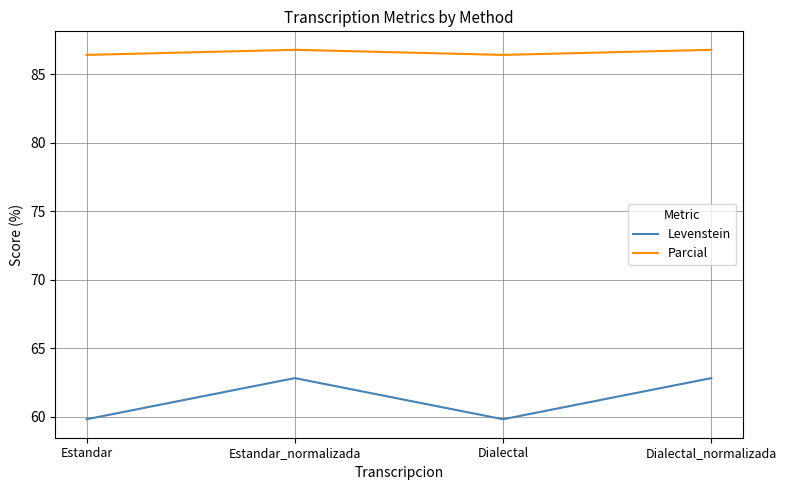

At how many categories does at least one series exceed 69?

4